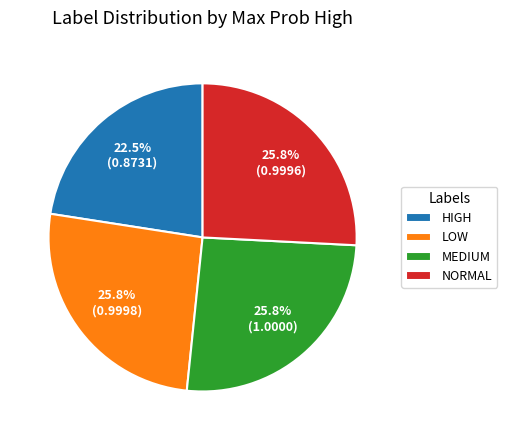

Which category has the smallest portion of the pie?

HIGH